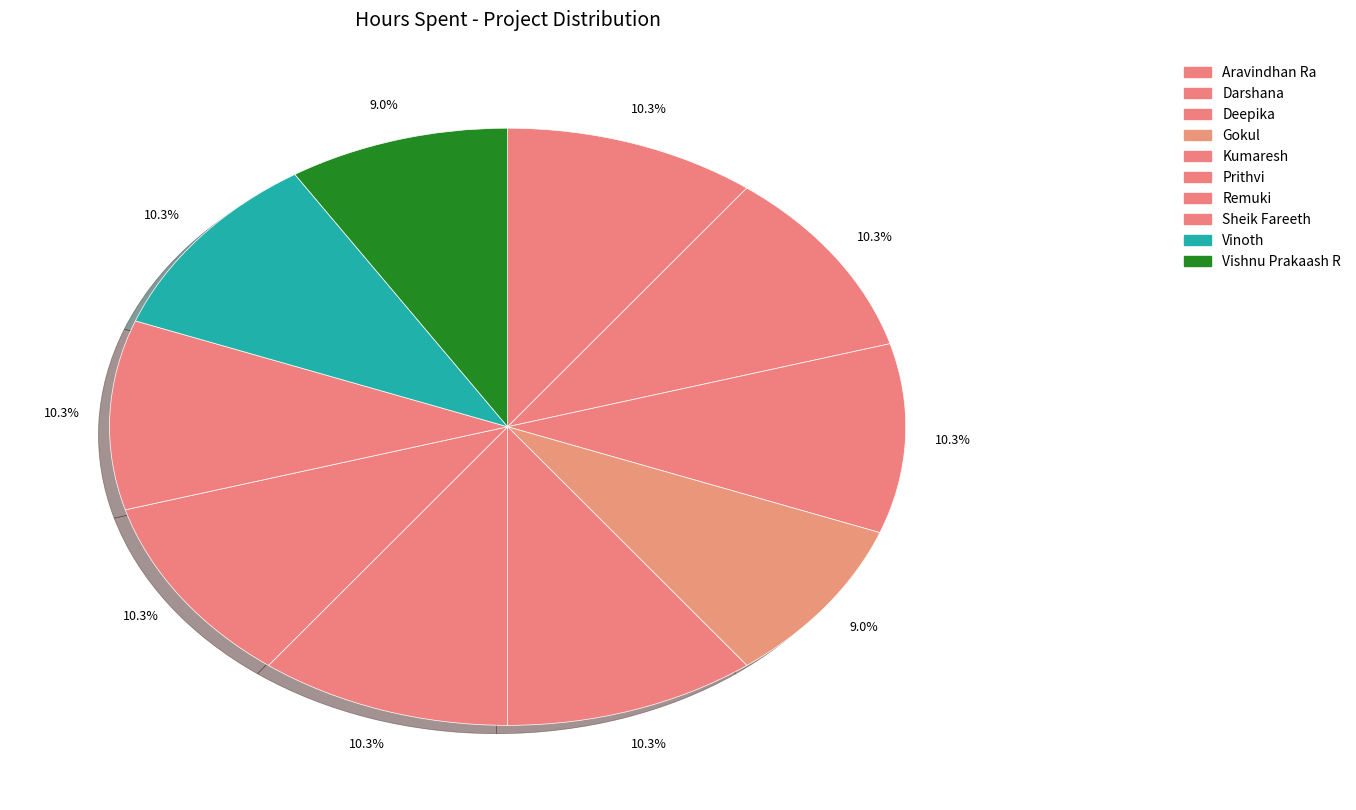

How many segments does this pie chart have?

10